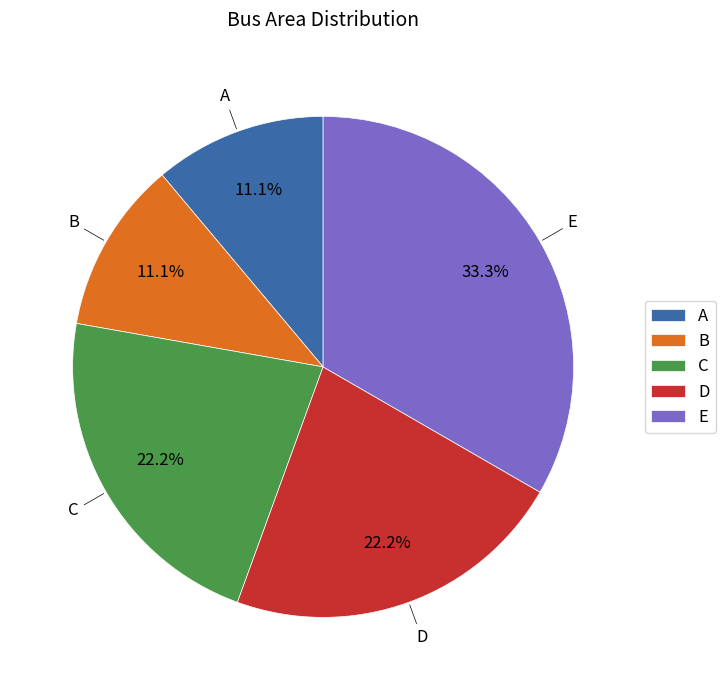

To the nearest percent, what is the difference between the largest and smallest slice percentages?

22%